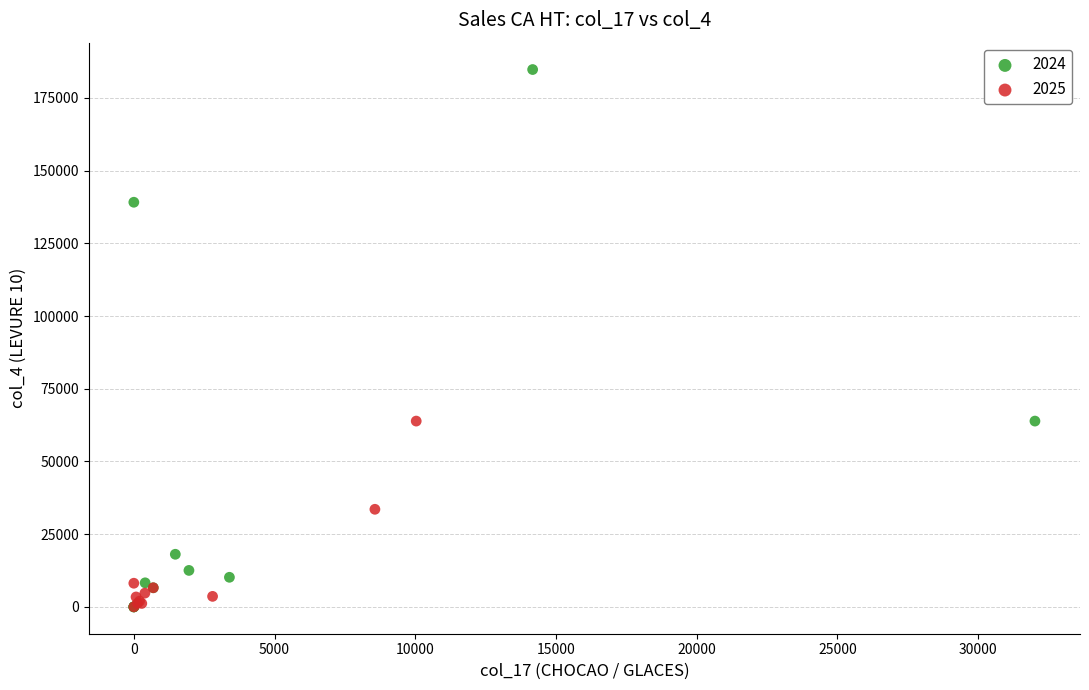

Which series has the largest Y range (max minus min)?

2024